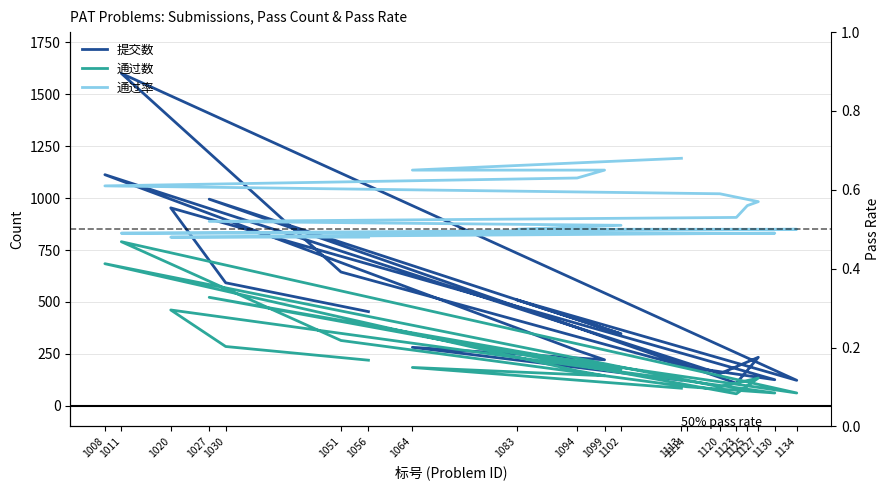

What is the label of the 10th point from the right?

1102